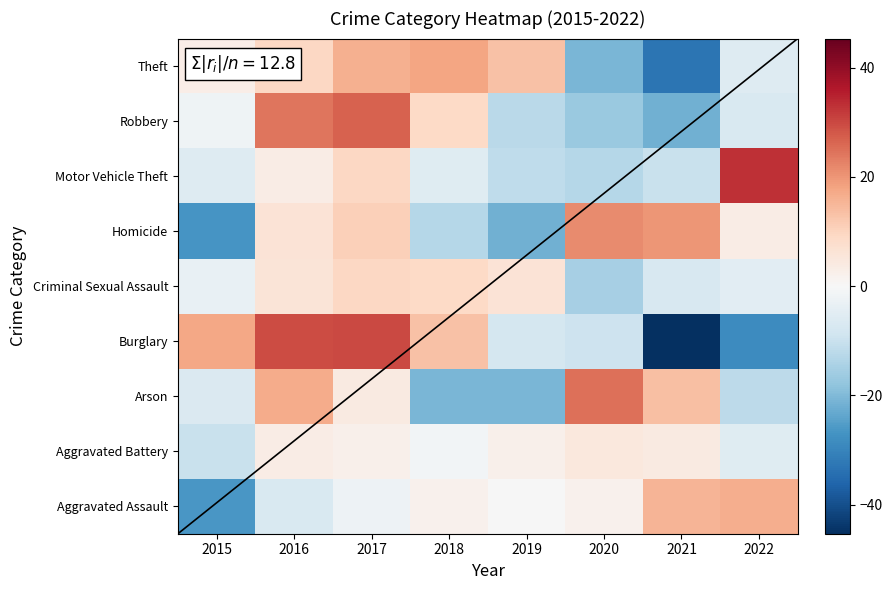

How many distinct data groups are displayed?

9